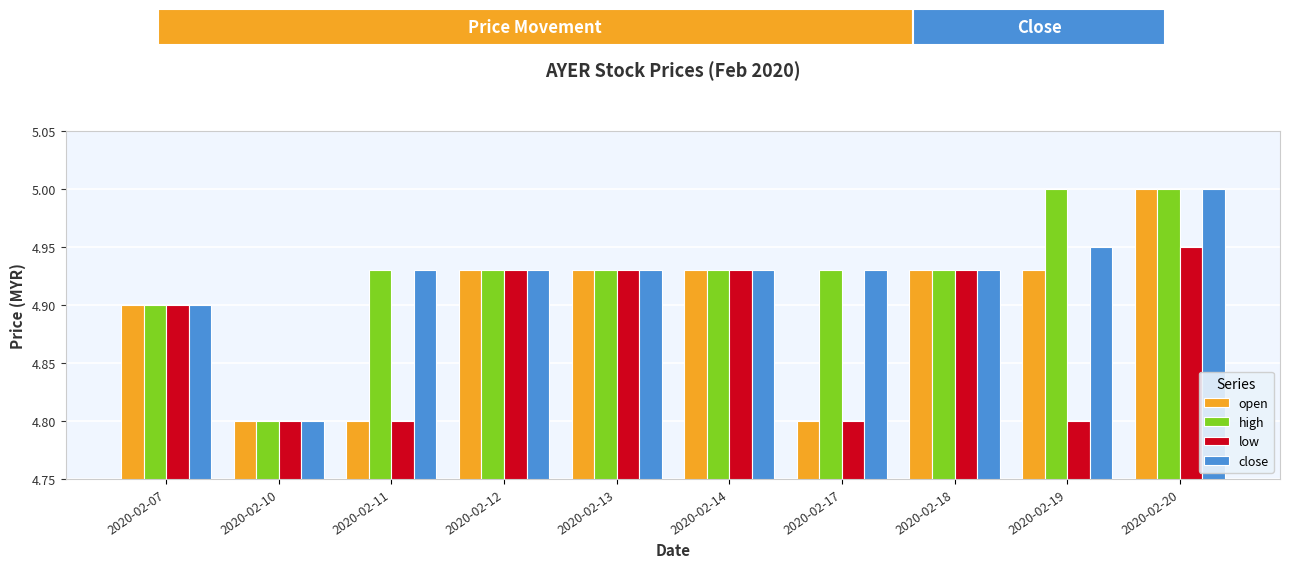

Where is high nearest to the value 4?

2020-02-10